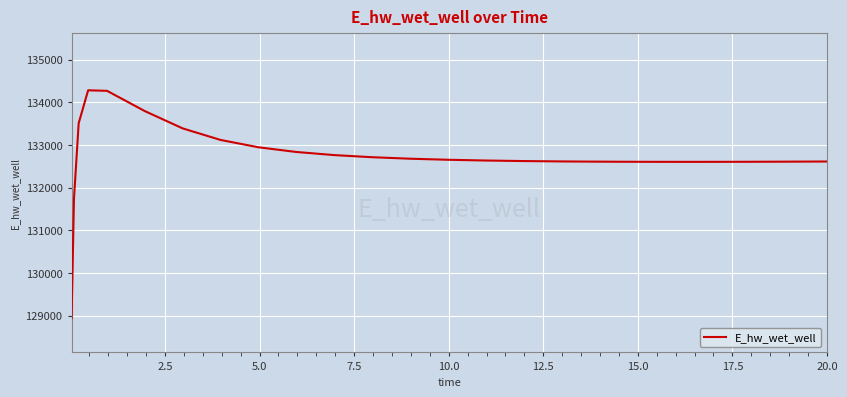

What is the difference between the maximum and minimum values?

5338.3